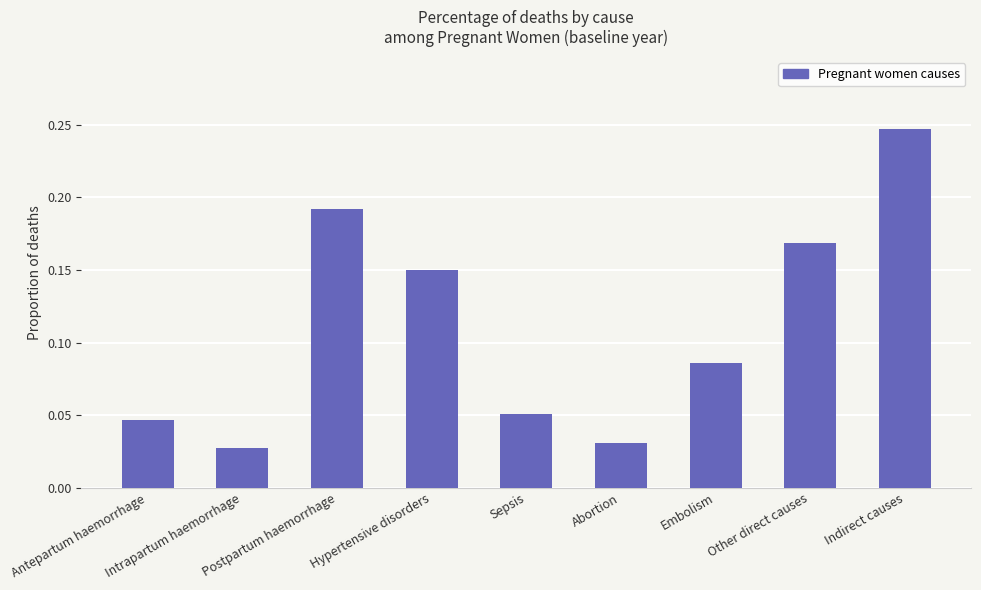

Does the chart contain stacked bars?

No